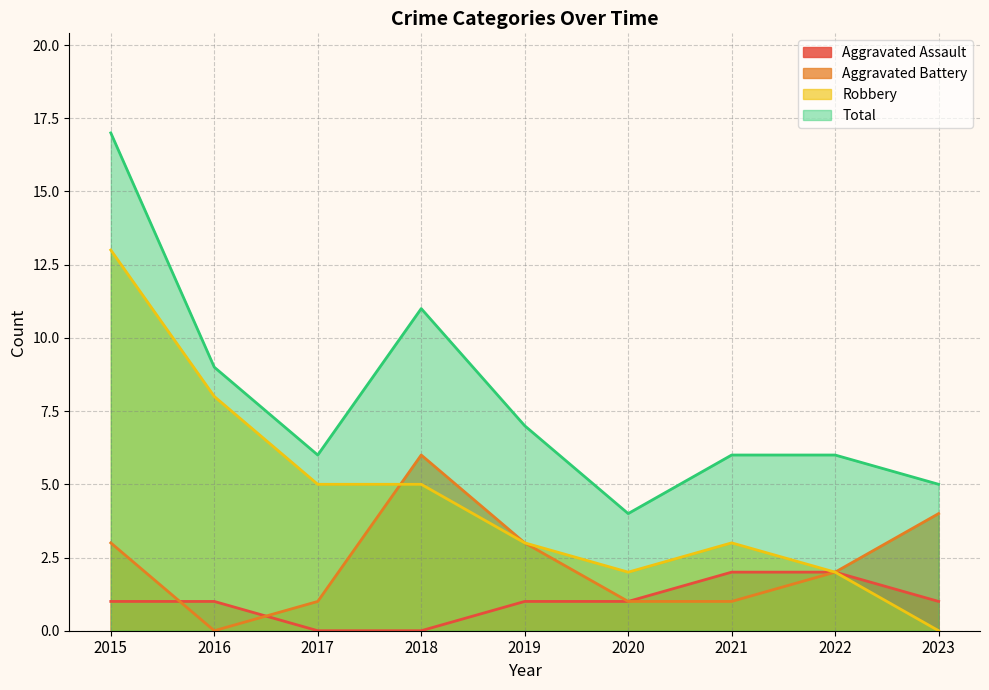

How many positive values does the Aggravated Battery series have?

8